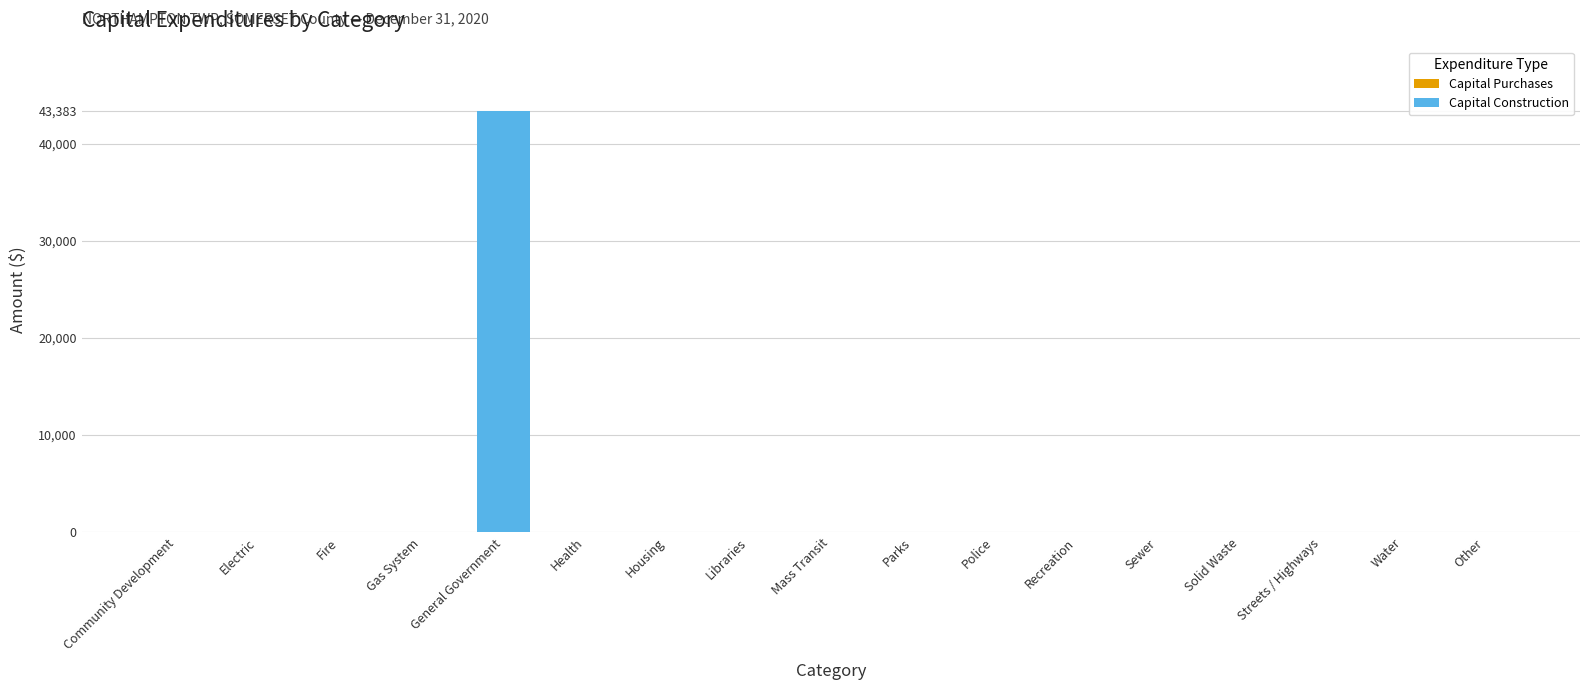

At which category does the chart reach its peak across all series?

General Government